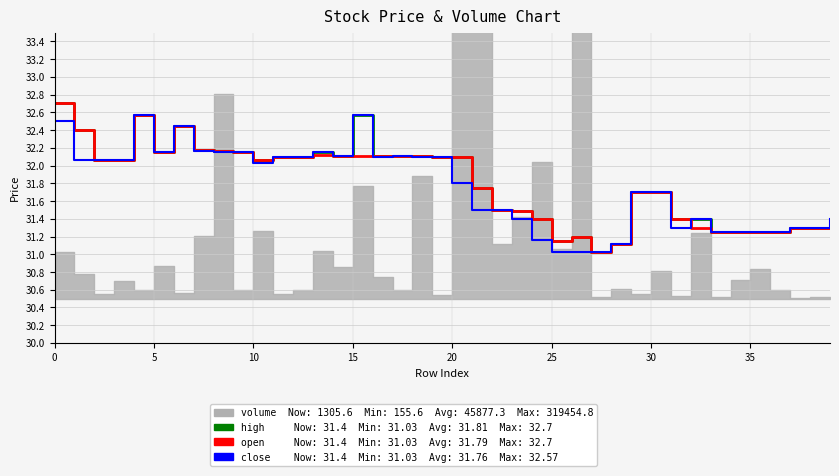

True or false: close and high intersect in this chart.

False